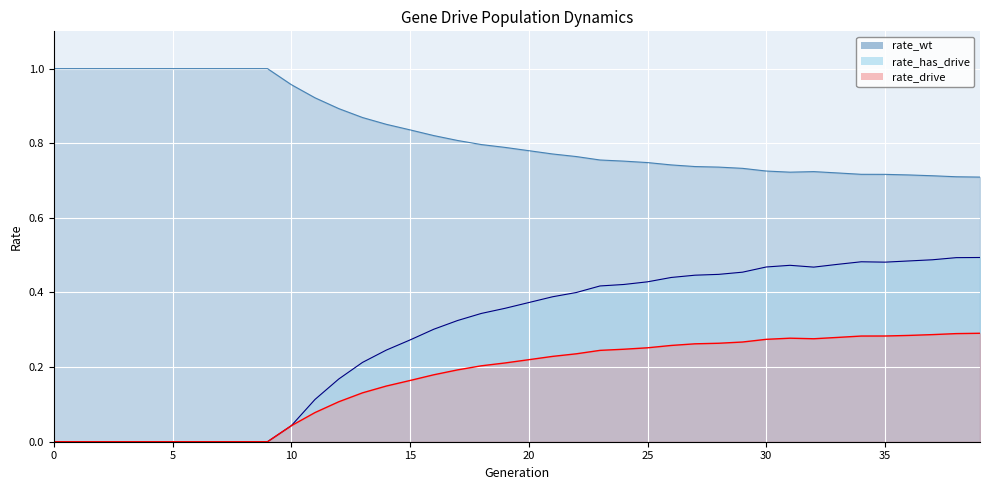

How many lines are shown in the chart?

3